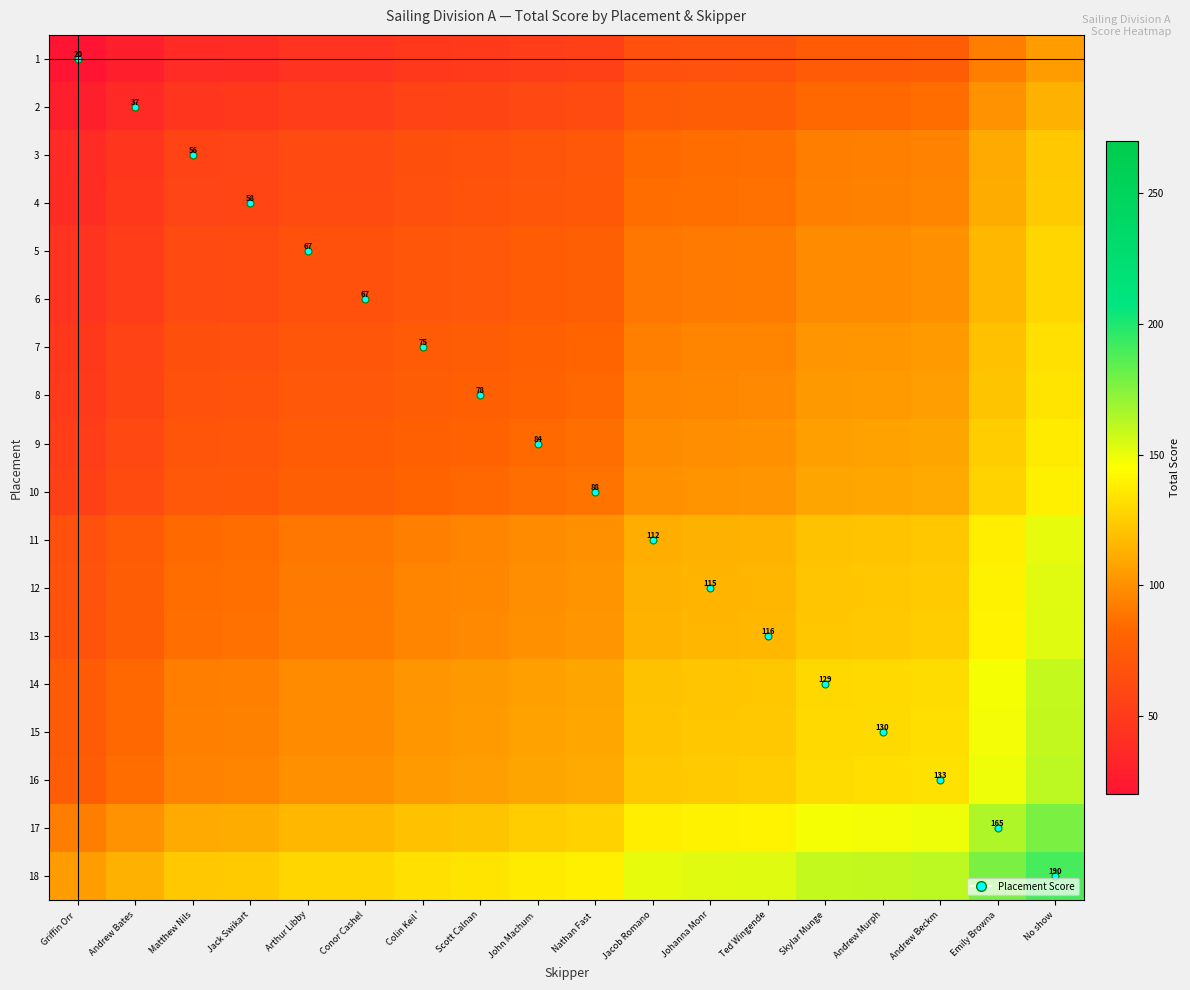

Is the value of 5 at Arthur Libby greater than the value of 8 at Griffin Orr?

Yes